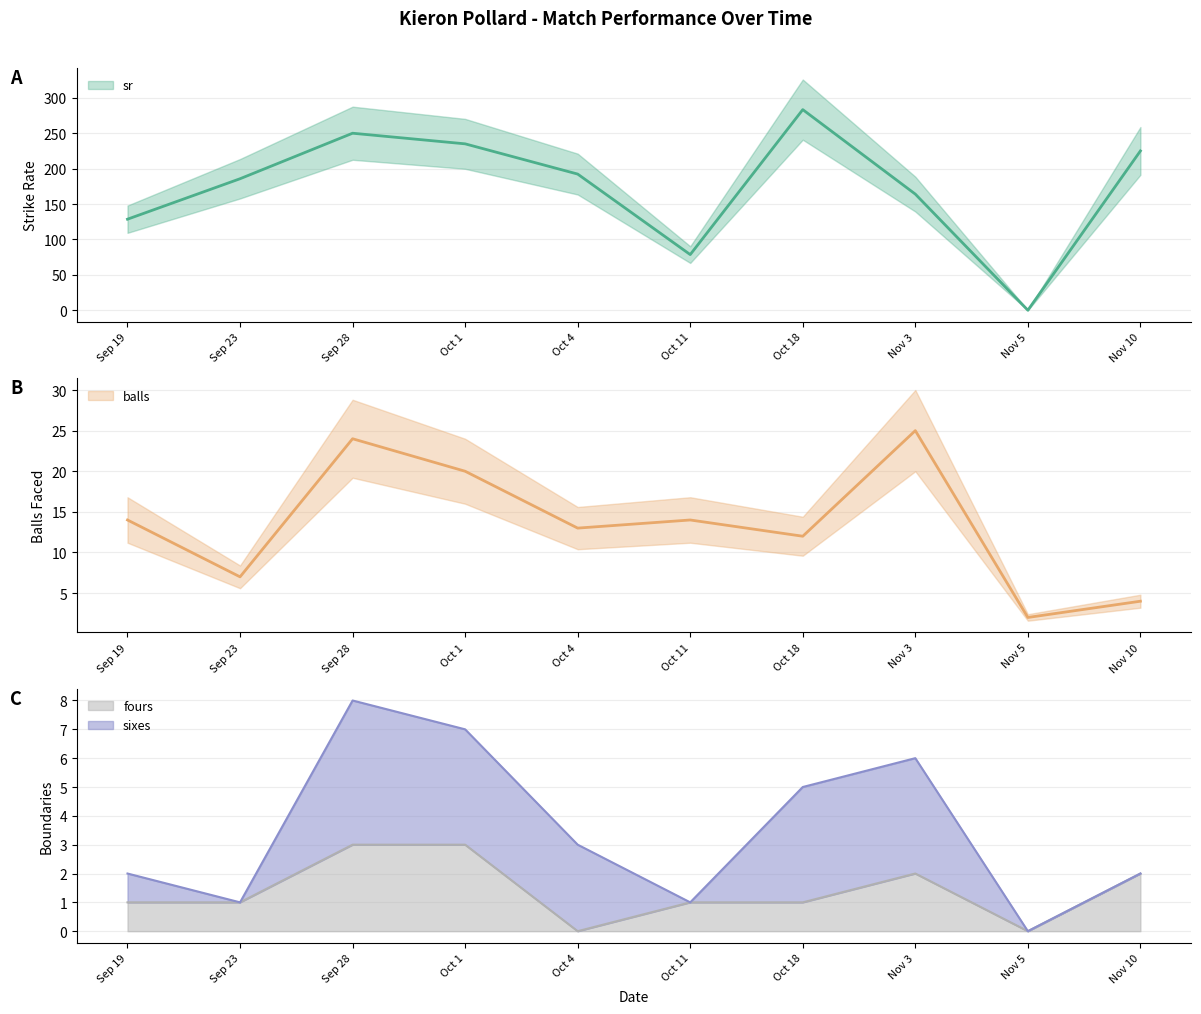

What is the highest value of the fours series?

3